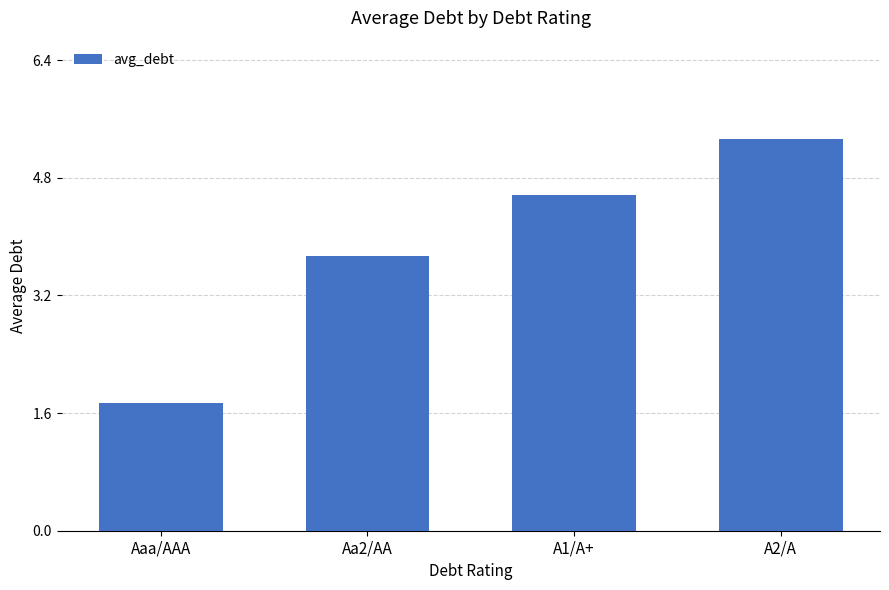

What position from the left is Aaa/AAA?

1